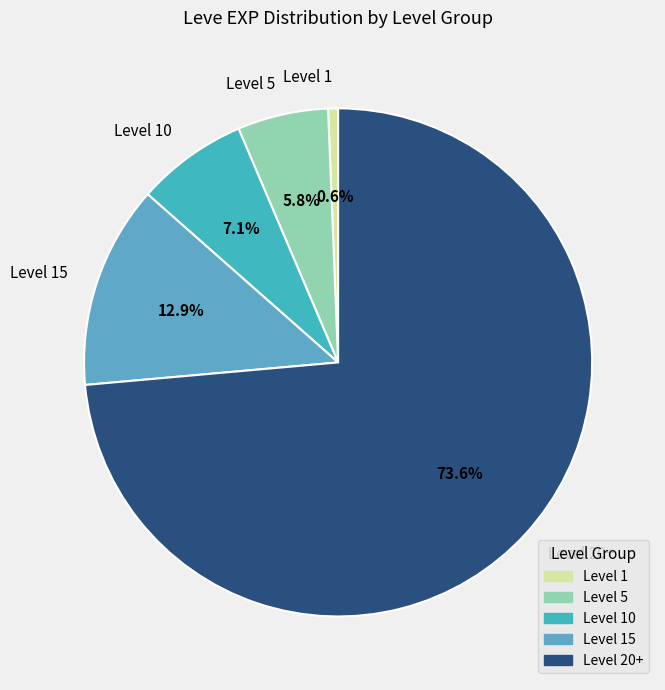

Does Level 20+ represent more than half of the total?

Yes